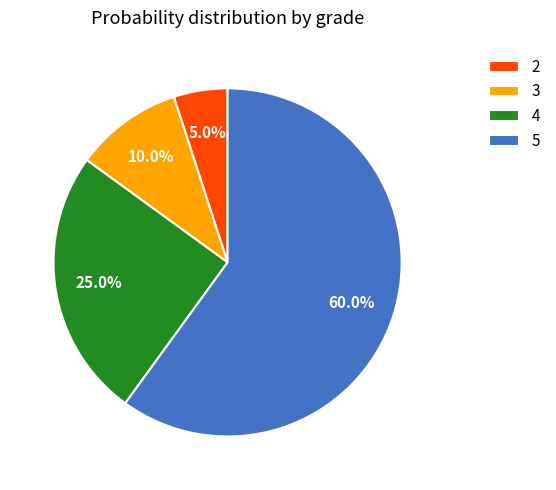

What percentage is the 3 slice, to the nearest percent?

10%